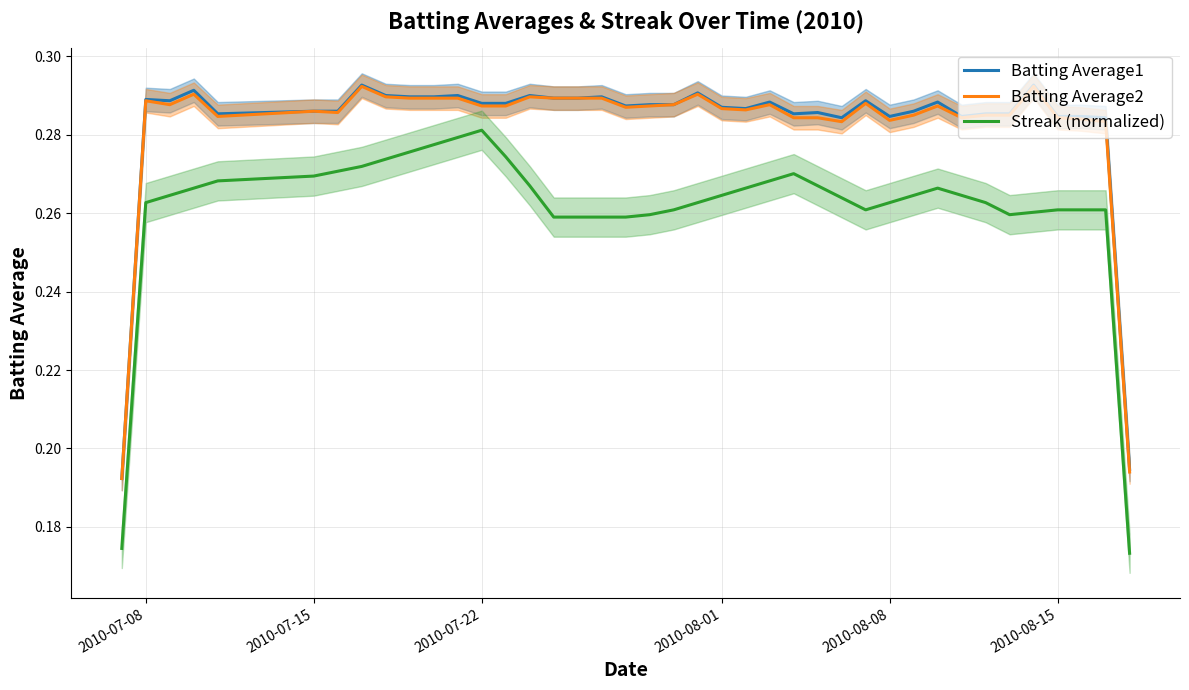

What is the lowest value of the Streak (normalized) series?

0.2